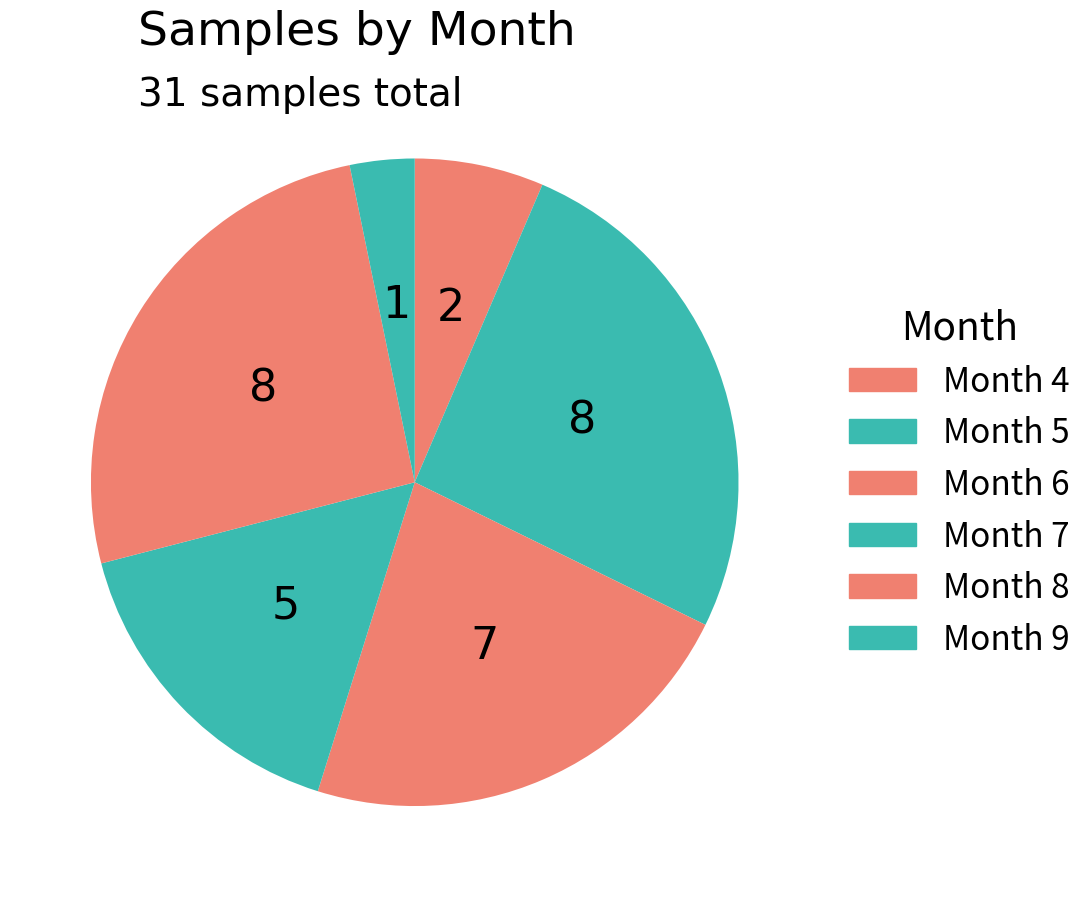

What is the smallest slice in the pie chart?

Month 9